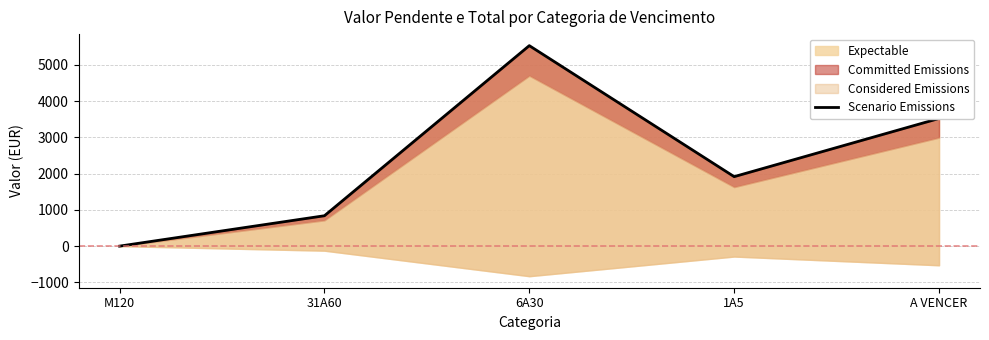

How many positive values are there?

4